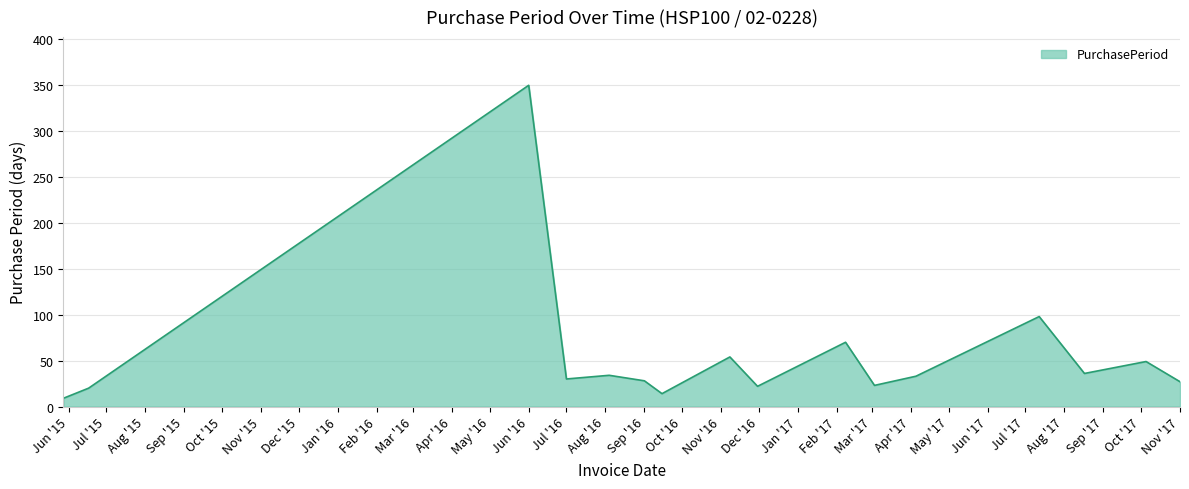

What is the maximum value shown in the chart?

350